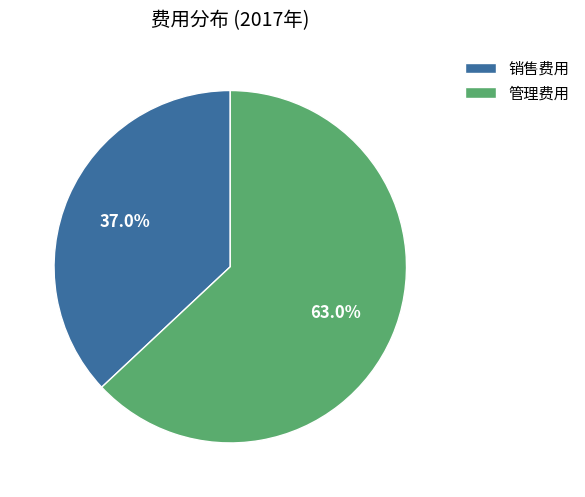

What is the ratio of the value at 销售费用 to the value at 管理费用?

0.6